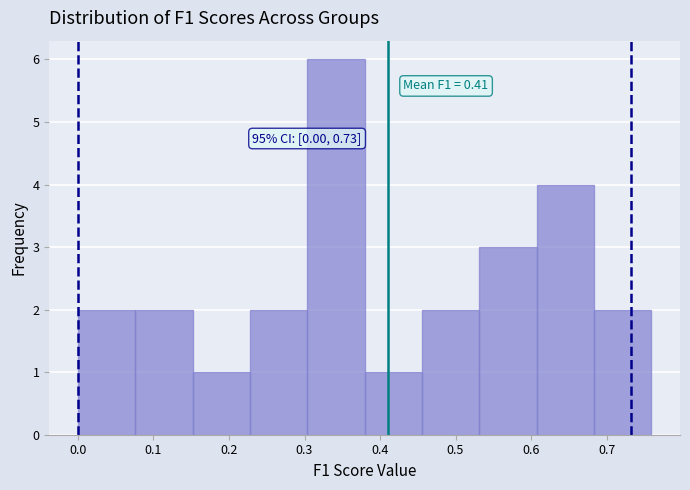

Over which range of the x-axis is the bar tallest?

0.30 to 0.38